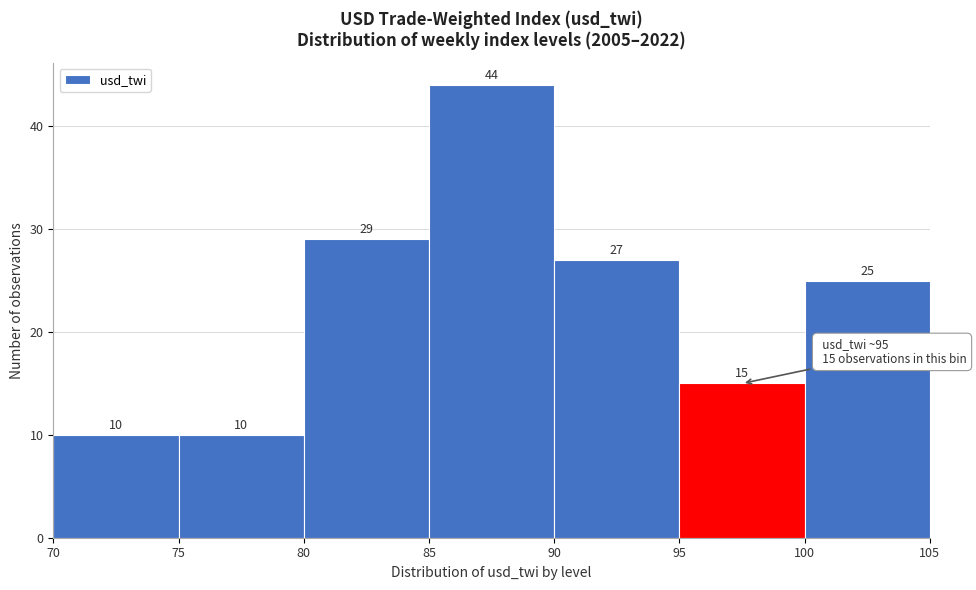

Reading left to right, list every bar in this chart as the range it spans on the x-axis followed by its height.

70 to 75: 10
75 to 80: 10
80 to 85: 29
85 to 90: 44
90 to 95: 27
95 to 100: 15
100 to 105: 25